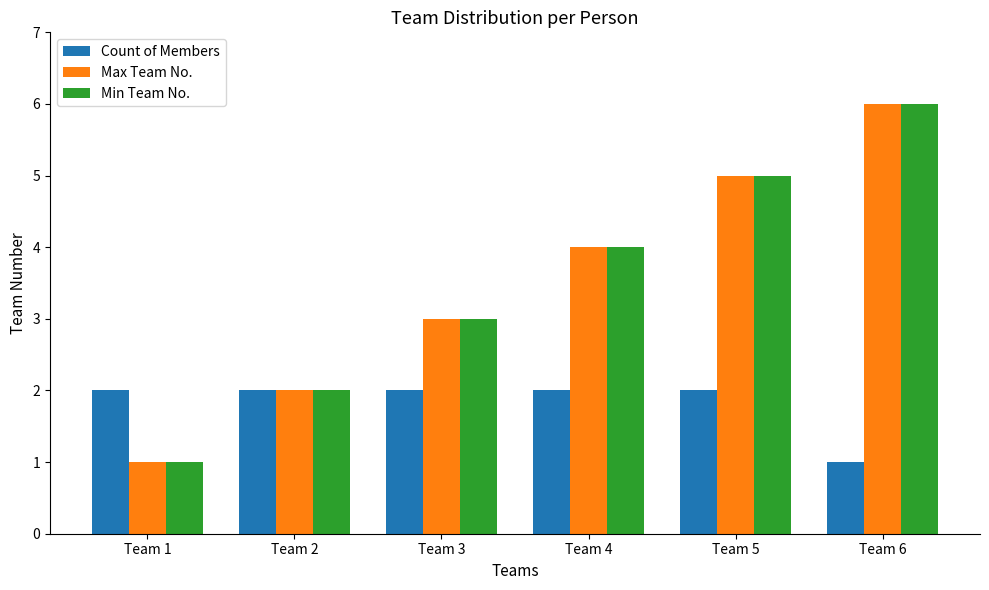

At which category is the sum across all series the highest?

Team 6